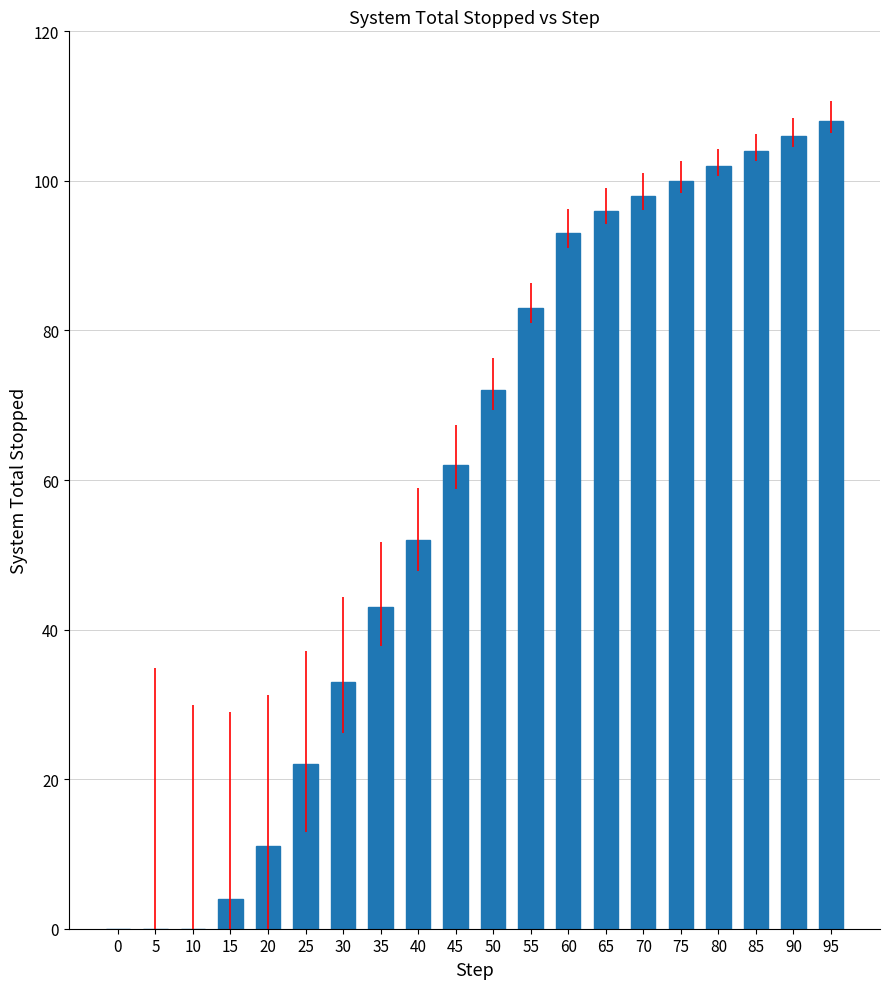

Between 65 and 25, which is larger?

65